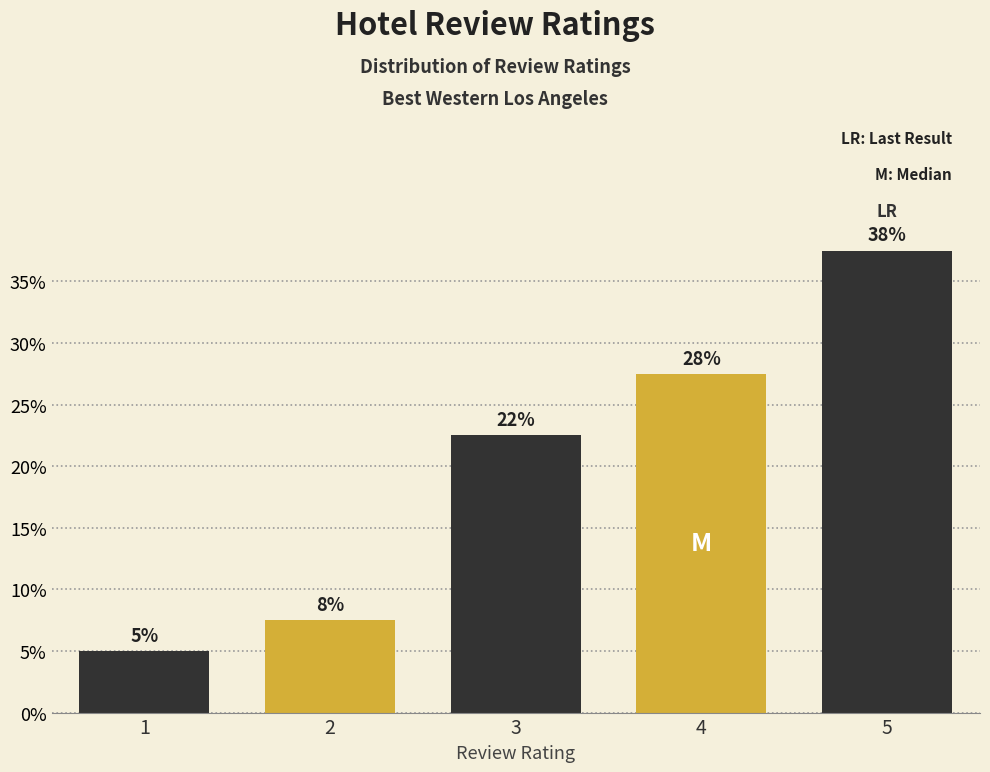

Are the bars horizontal?

No